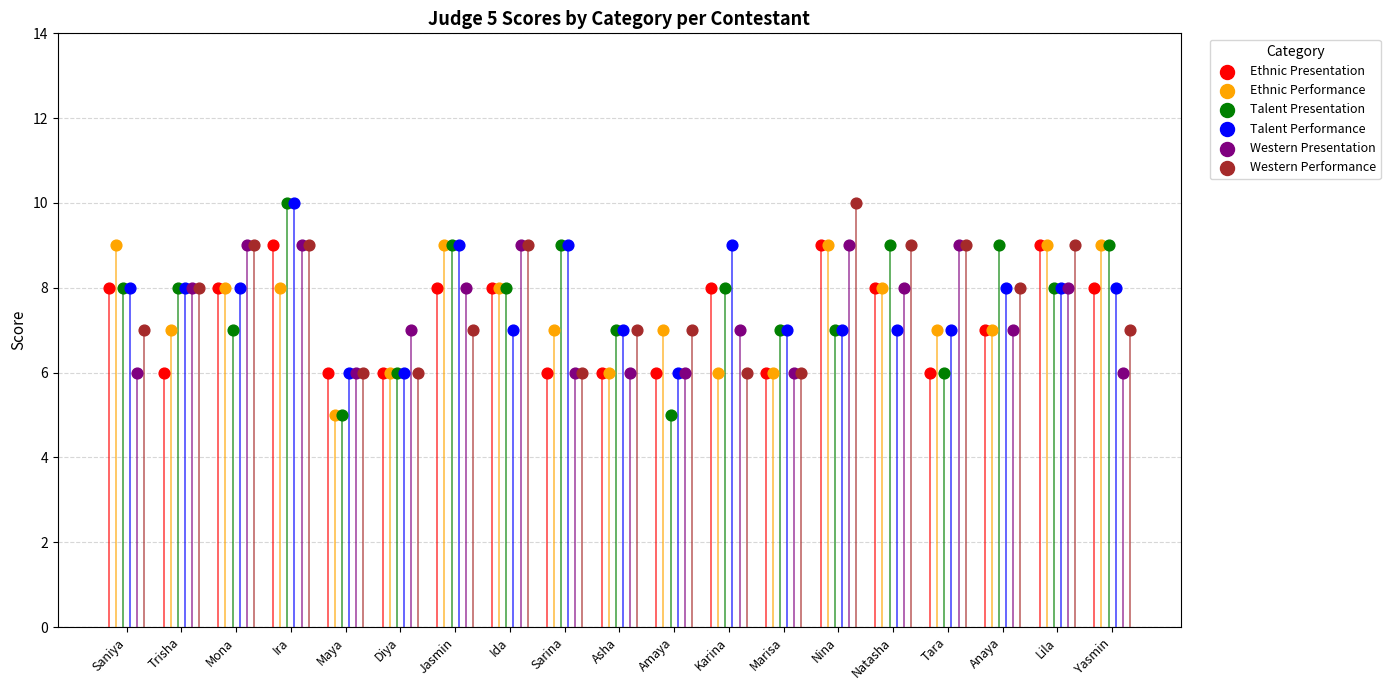

Which series has the largest Y range (max minus min)?

Talent Presentation